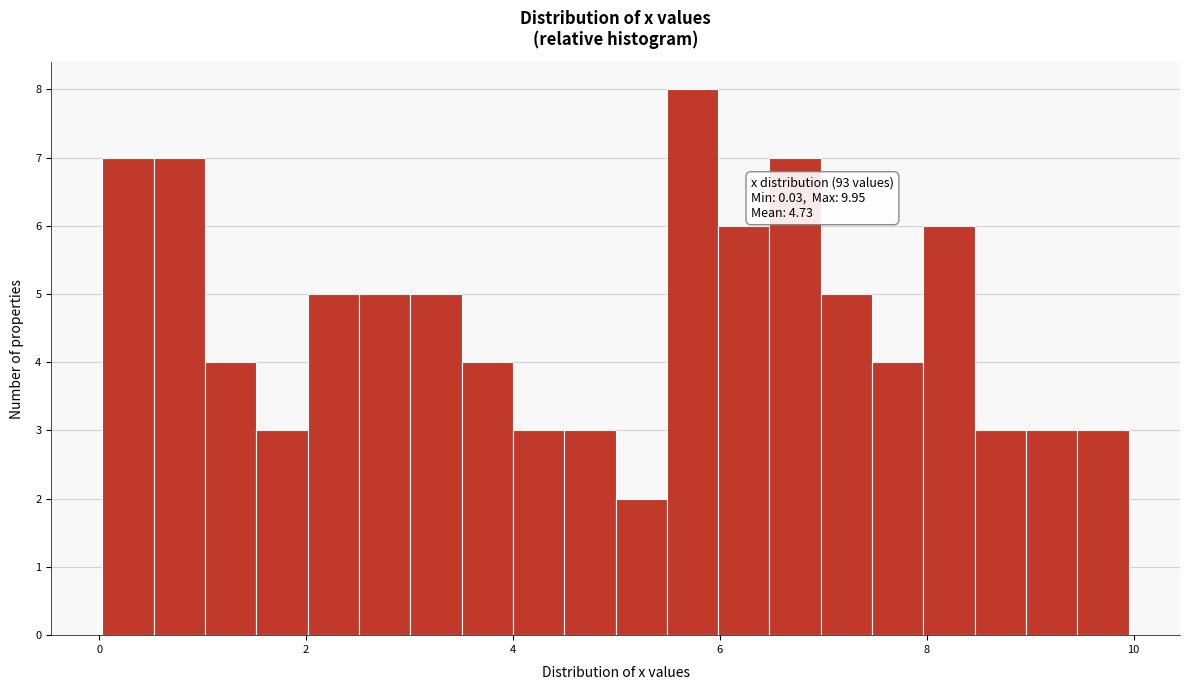

Read against the x-axis, roughly where is the centre of the tallest bar?

5.8